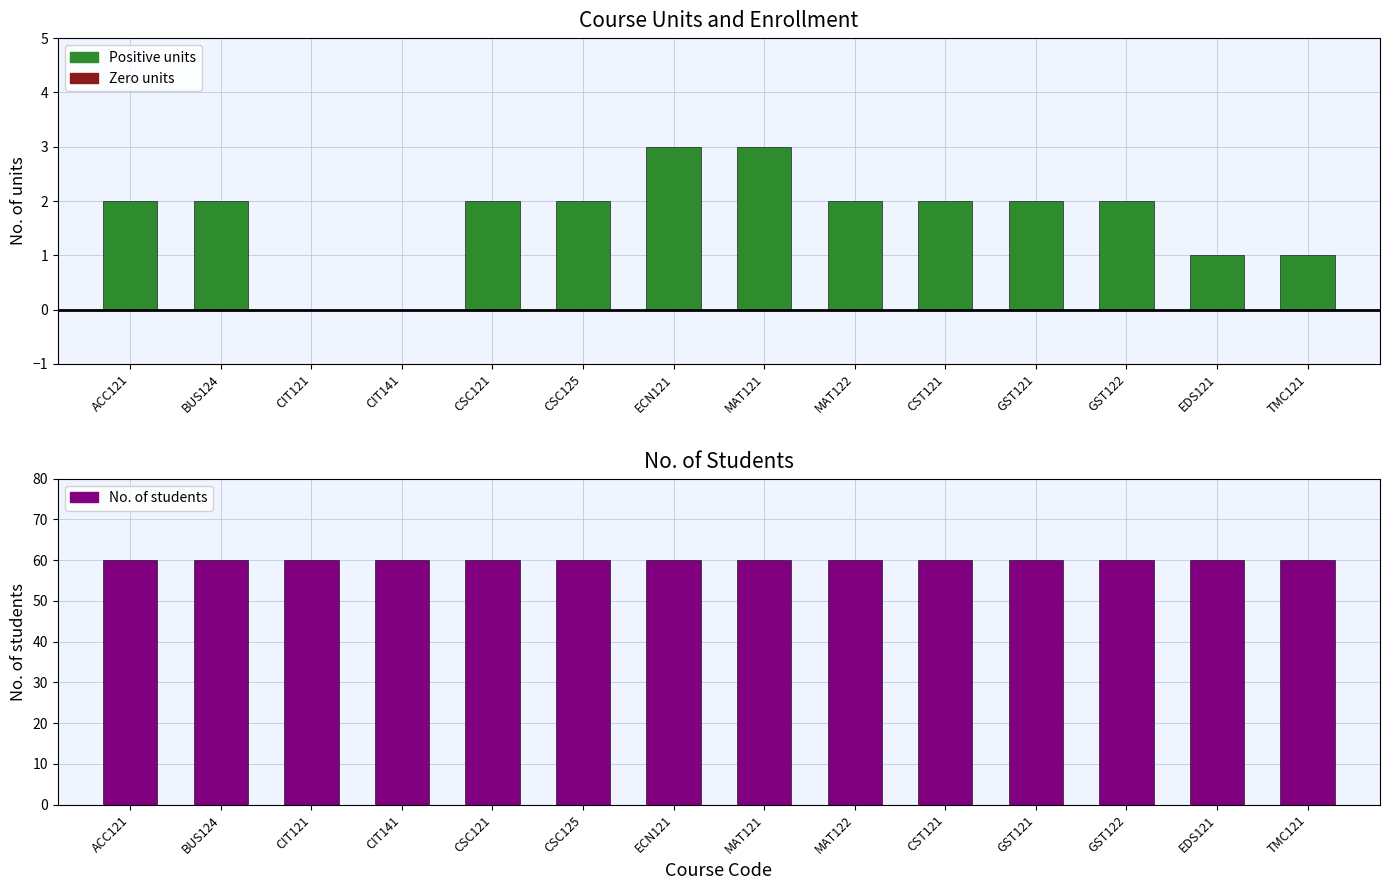

Does the chart contain stacked bars?

No